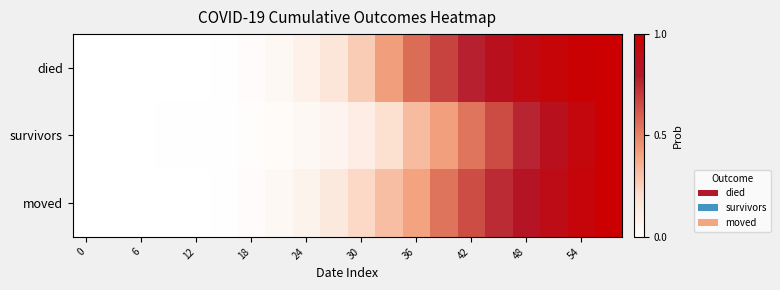

Which series has the largest range (max minus min)?

died